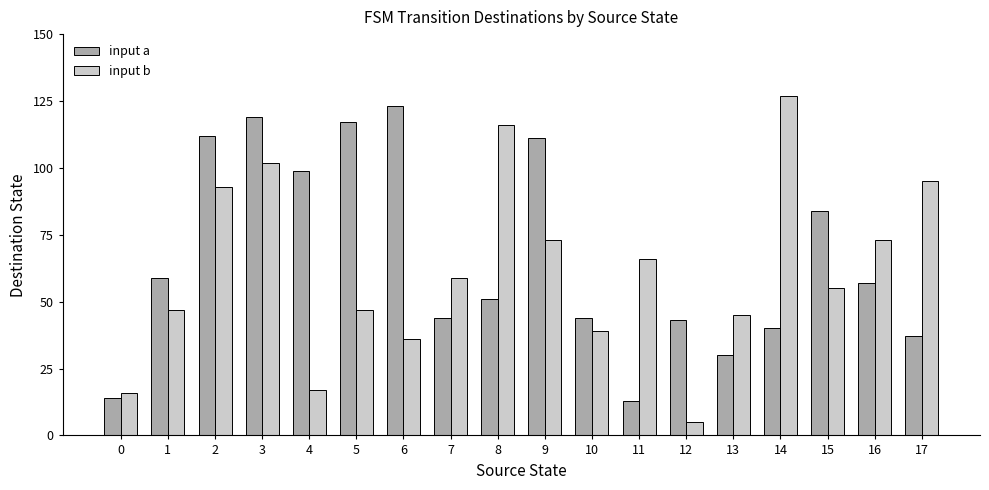

What is the difference between the input a values at 2 and 11?

99